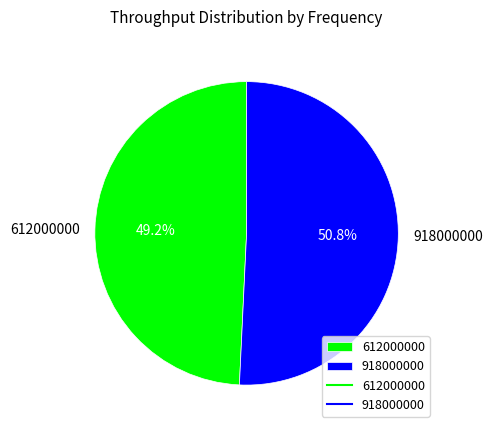

True or false: 918000000 accounts for 58% of the total.

False